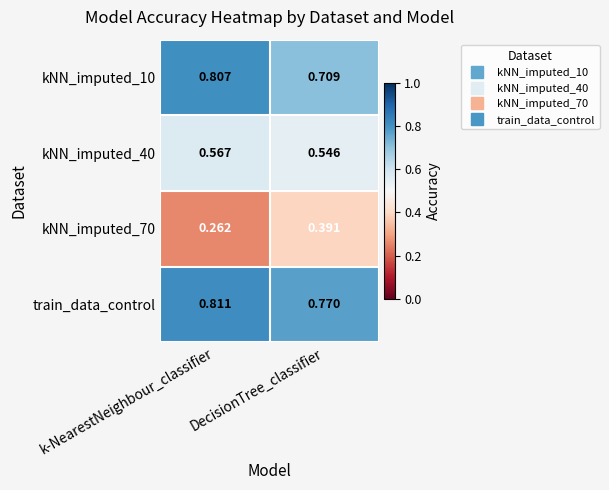

At which label is kNN_imputed_10 closest to 0?

DecisionTree_classifier